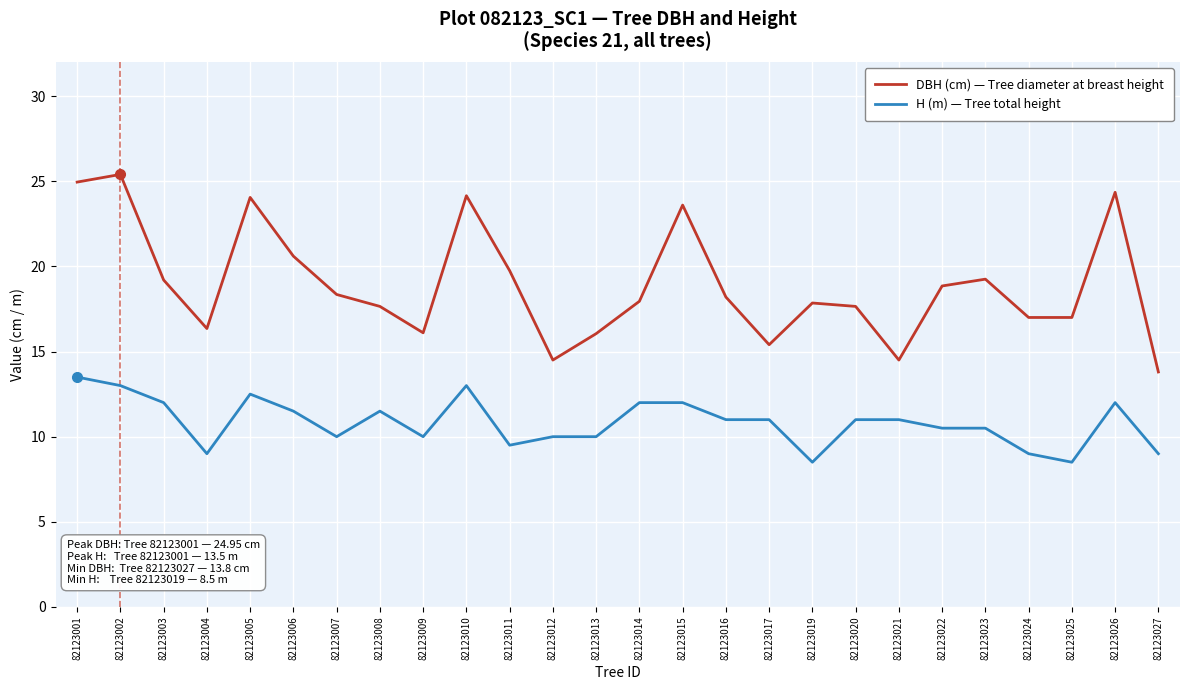

Where does the DBH (cm) — Tree diameter at breast height series first go above 18?

82123001